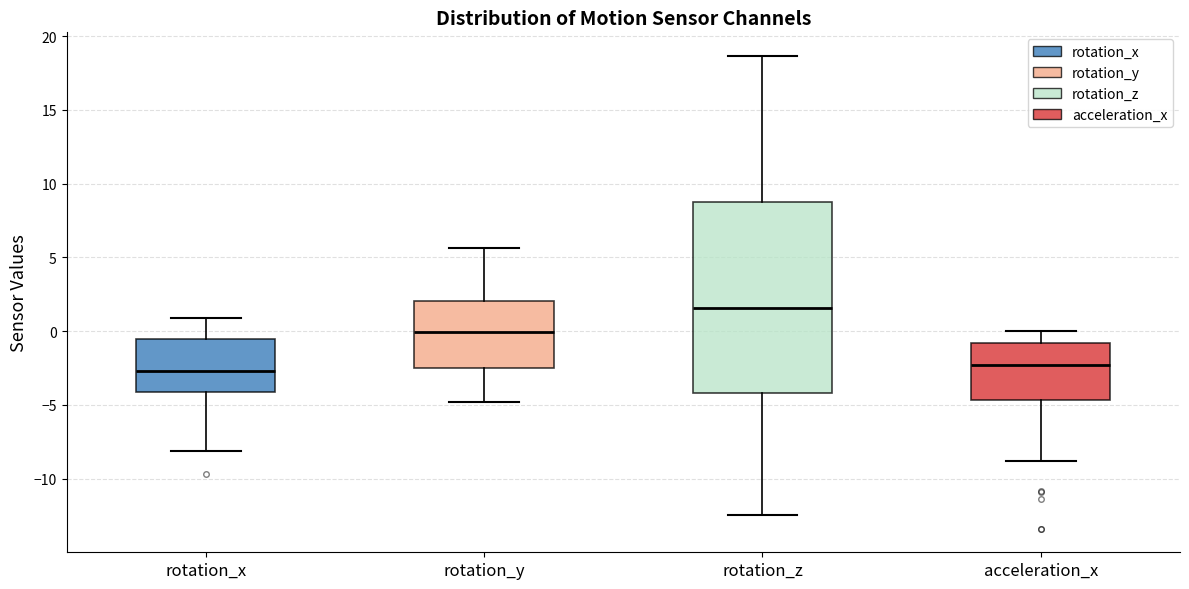

Comparing the boxes themselves (not the whiskers), which one is the tallest?

rotation_z